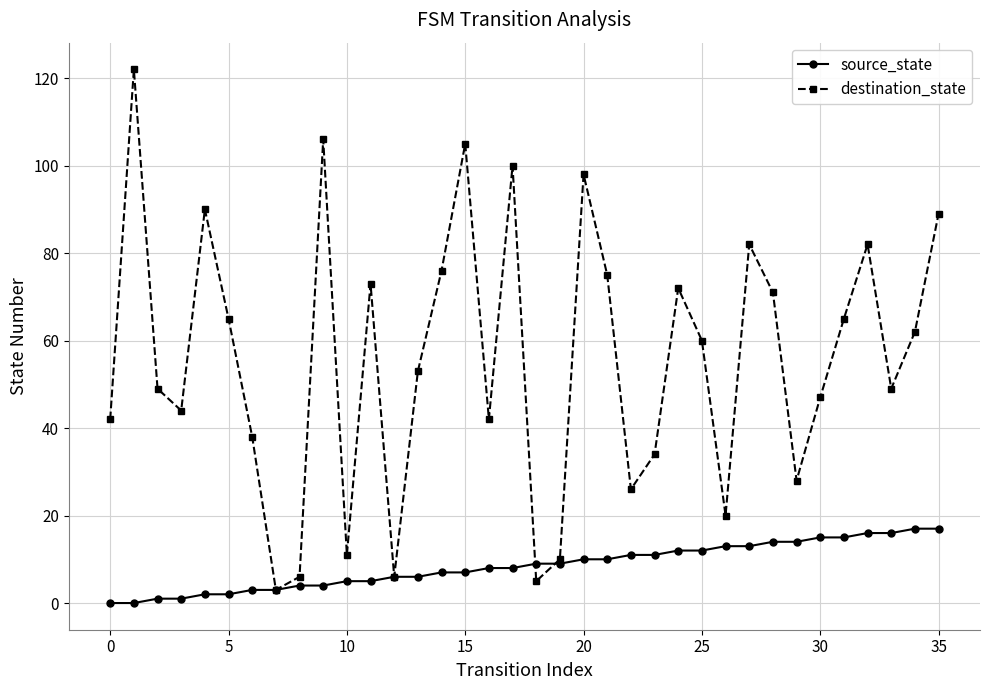

In destination_state, how many points are lower than both neighbors (excluding endpoints)?

10